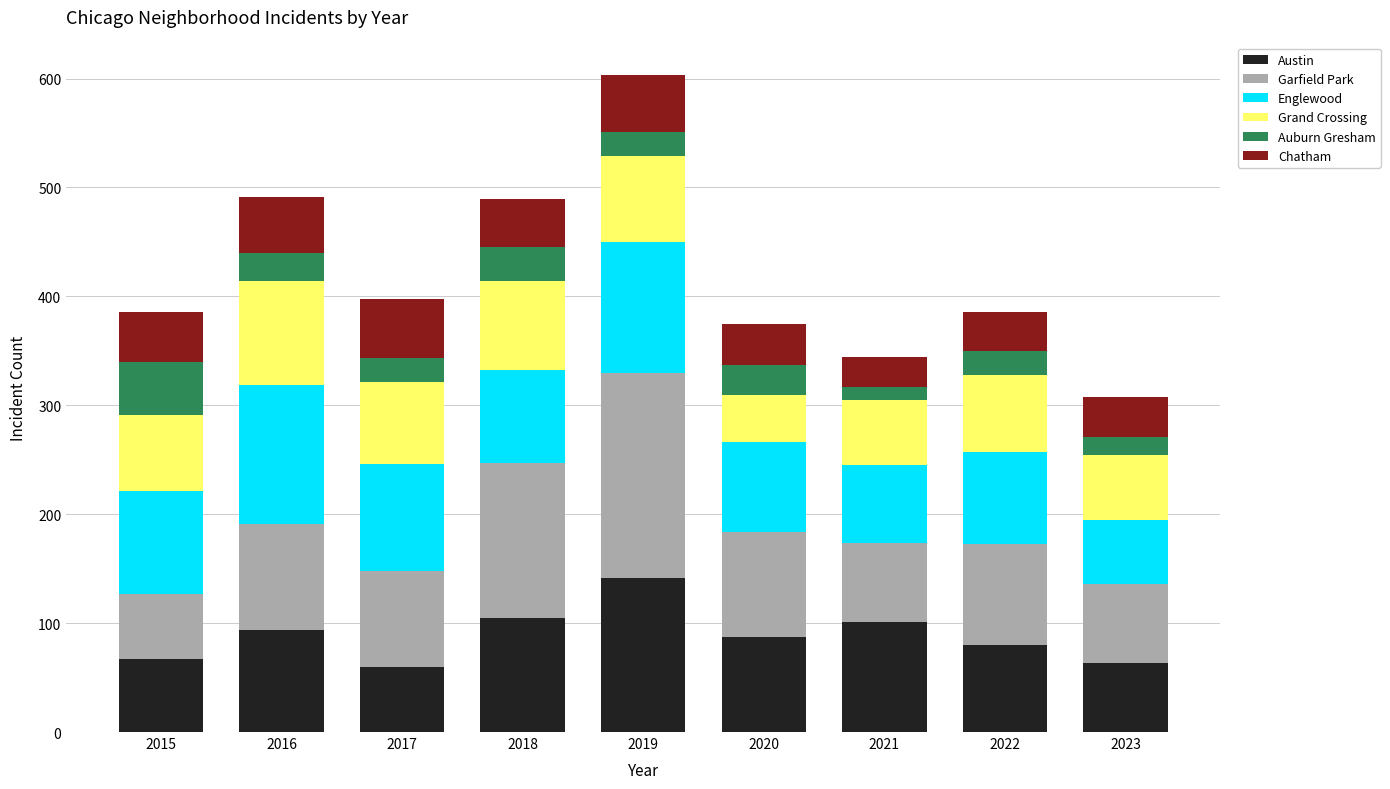

The Austin series shows 47 at 2019. True or false?

False